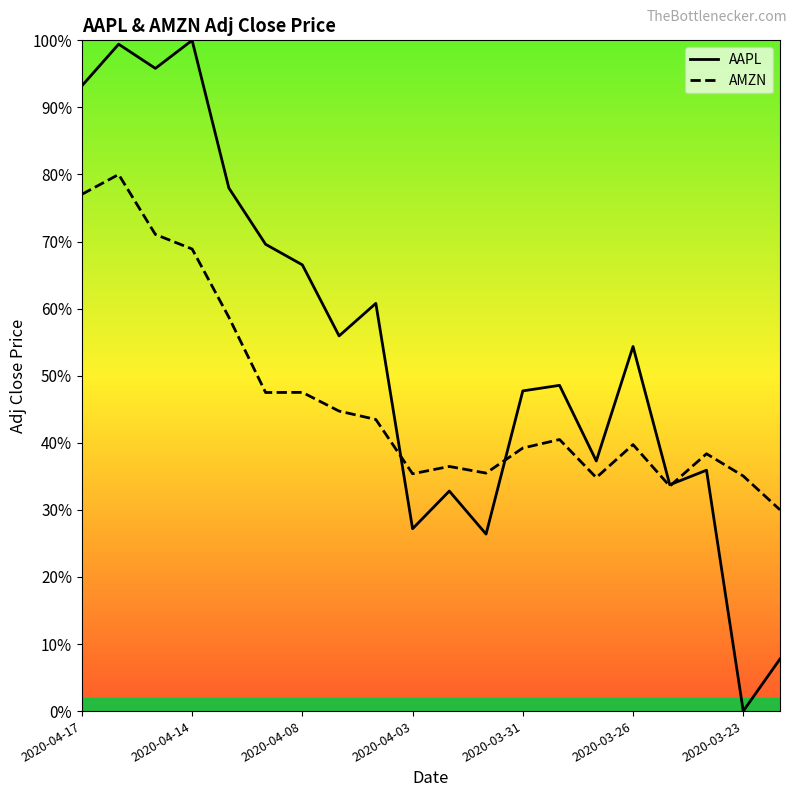

Count the AMZN values in the range 0 to 1.

20